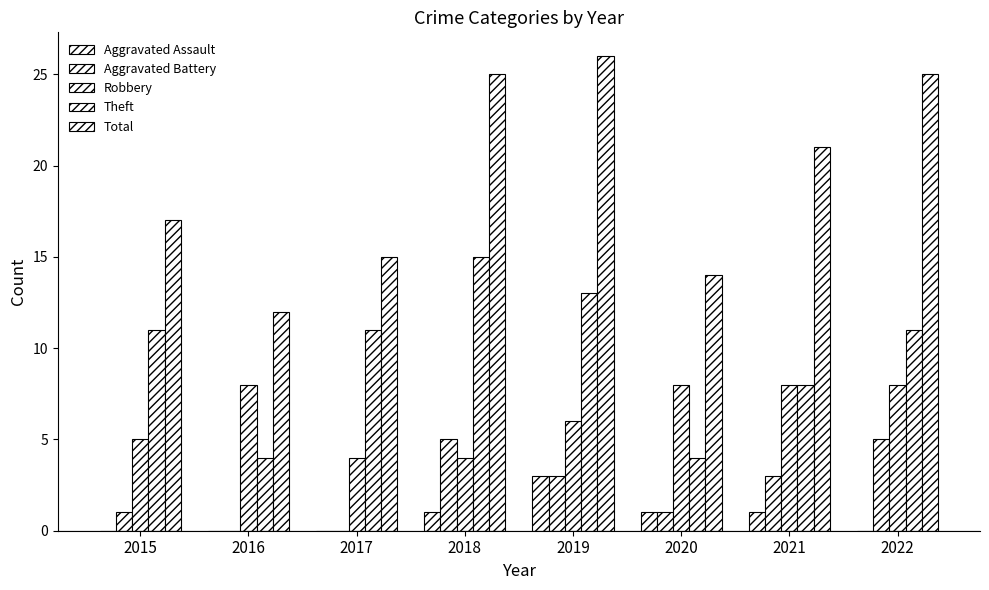

True or false: Total has a value of 3 at 2016.

False